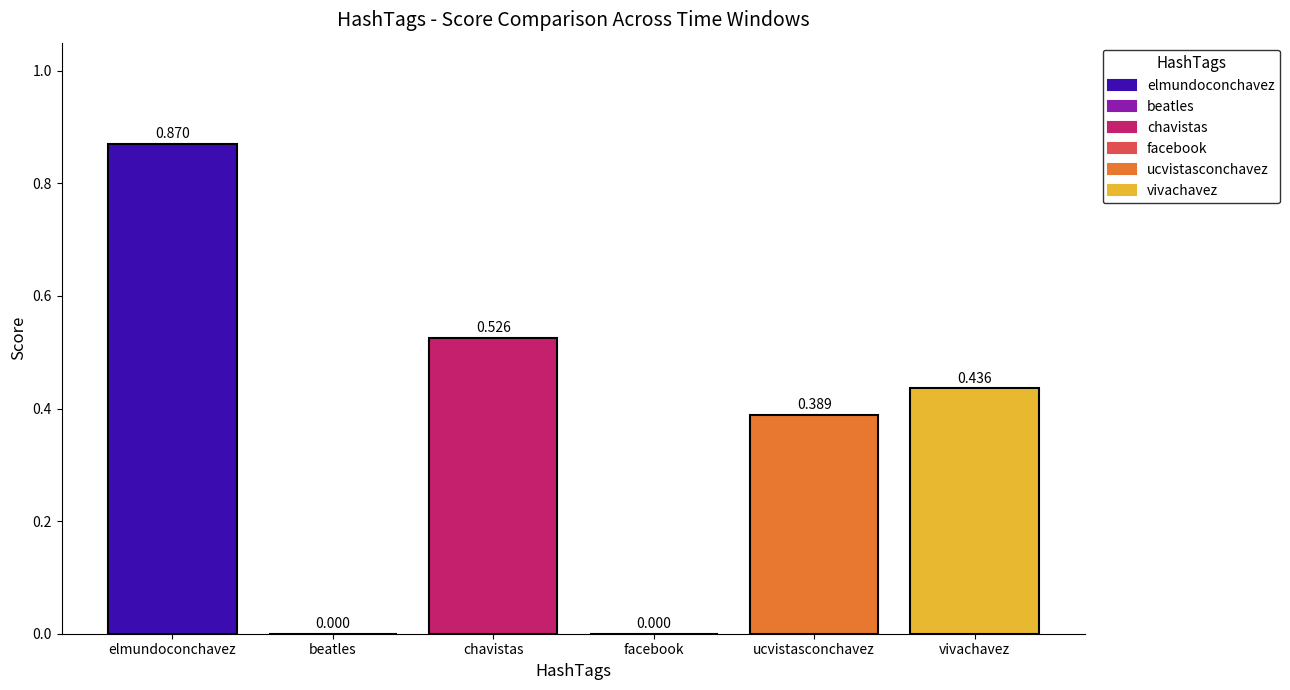

What position from the left is vivachavez?

6